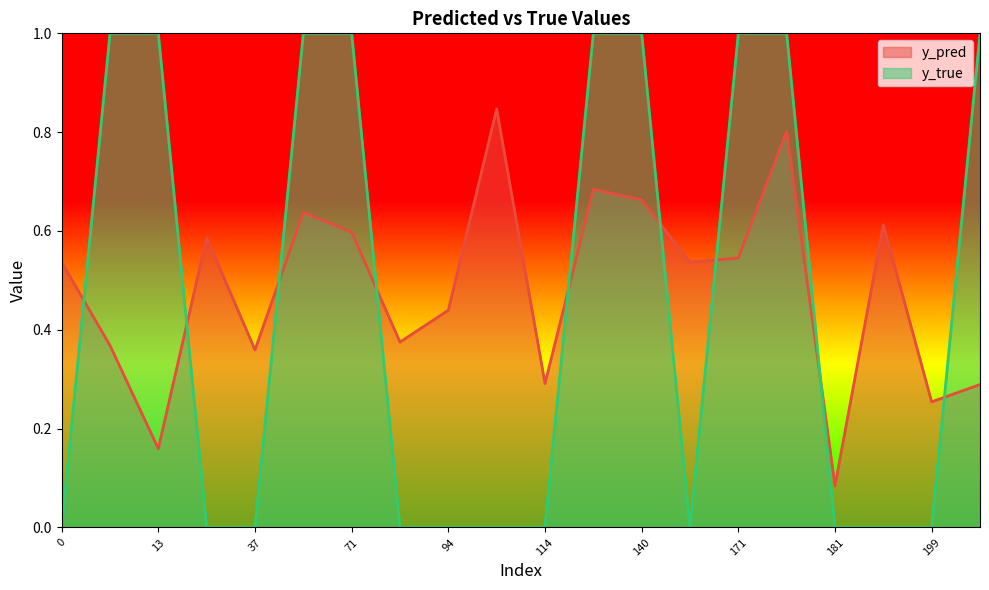

What is the spread (max minus min) of values at 33?

0.6